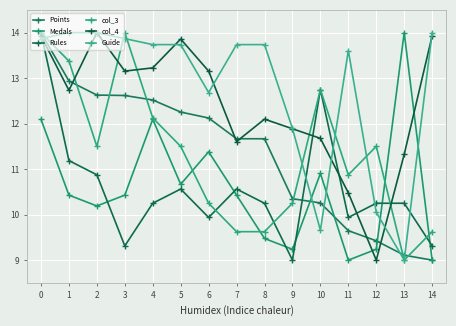

Reading left to right, extract all data points from this chart.

Points: 14.0	12.9	12.6	12.6	12.5	12.3	12.1	11.7	11.7	10.3	10.3	9.6	9.4	9.1	9.0
Medals: 12.1	10.4	10.2	10.4	12.1	10.7	11.4	10.4	9.5	9.2	10.9	9.0	9.2	14.0	9.0
Rules: 14.0	11.2	10.9	9.3	10.2	10.6	9.9	10.6	10.2	9.0	12.8	9.9	10.2	10.2	9.3
col_3: 14.0	13.4	11.5	14.0	12.1	11.5	10.2	9.6	9.6	10.2	12.8	10.9	11.5	9.0	9.6
col_4: 13.9	12.7	14.0	13.2	13.2	13.9	13.2	11.6	12.1	11.9	11.7	10.5	9.0	11.3	13.9
Guide: 13.9	14.0	14.0	13.9	13.7	13.7	12.7	13.7	13.7	11.9	9.7	13.6	10.1	9.0	14.0